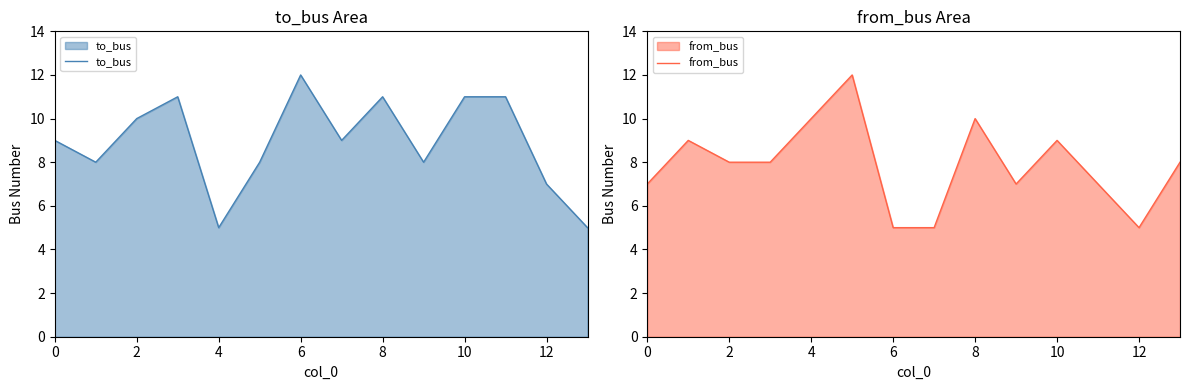

At which category is the sum across all series the highest?

8